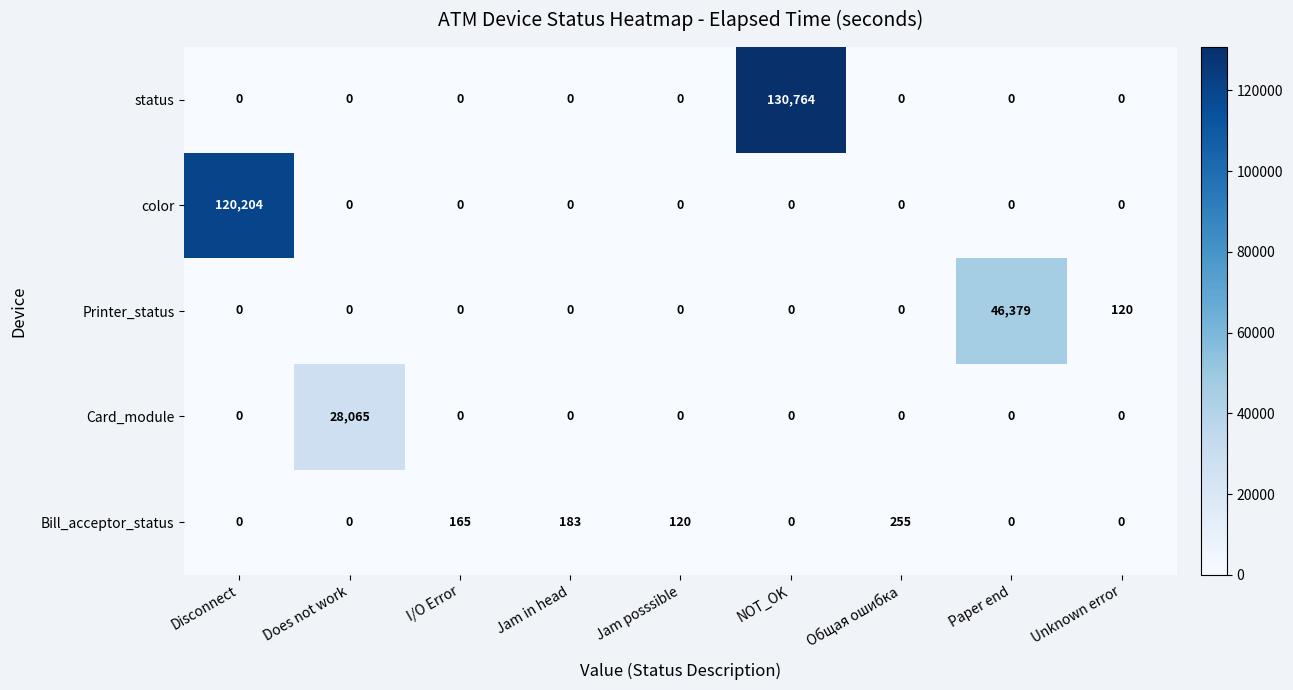

Is the value of status at Общая ошибка greater than the value of Bill_acceptor_status at Jam posssible?

No